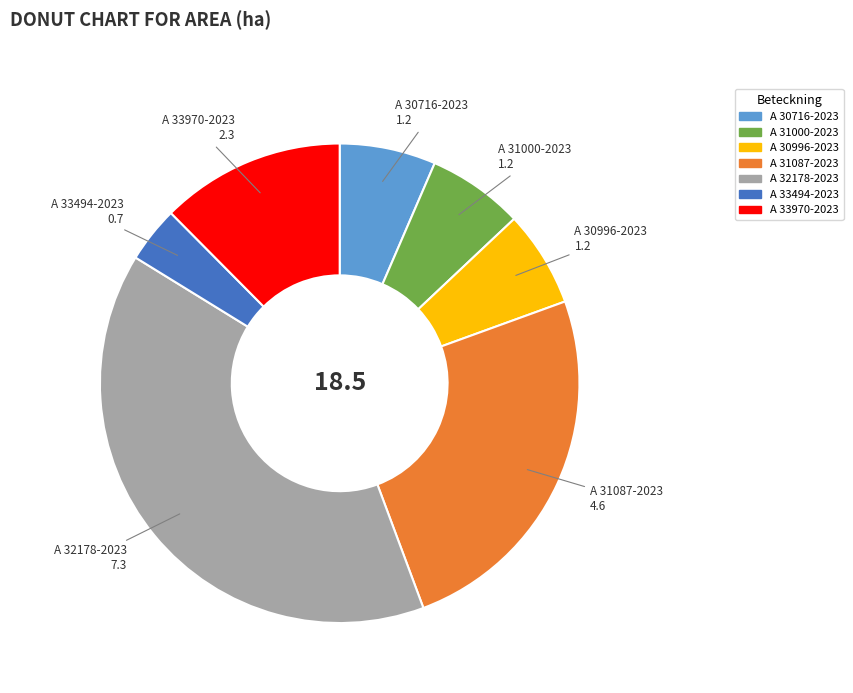

Is there a majority slice in this chart?

No